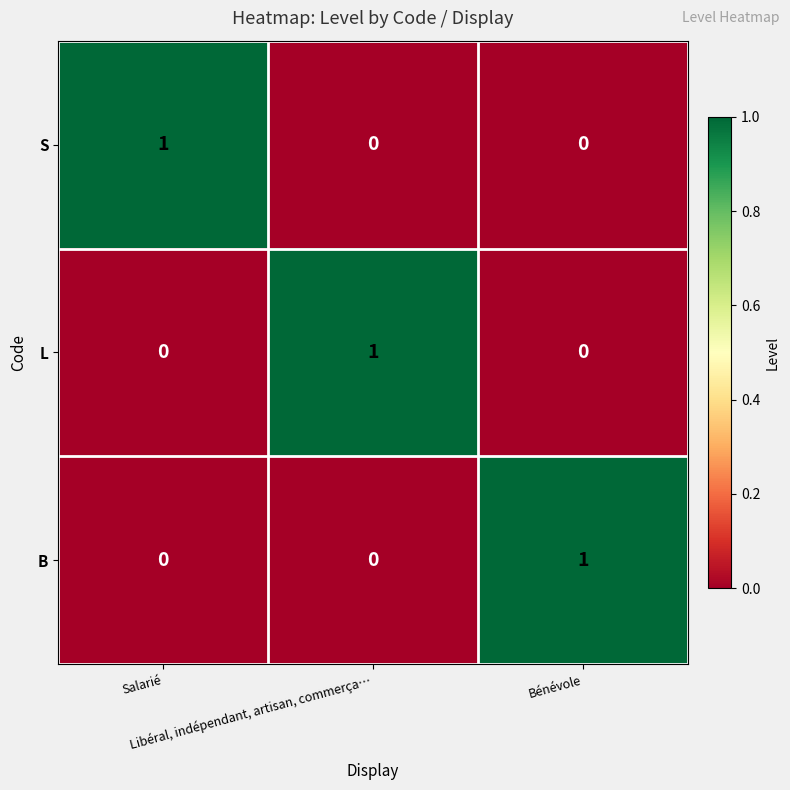

At how many categories does at least one series exceed 0?

3